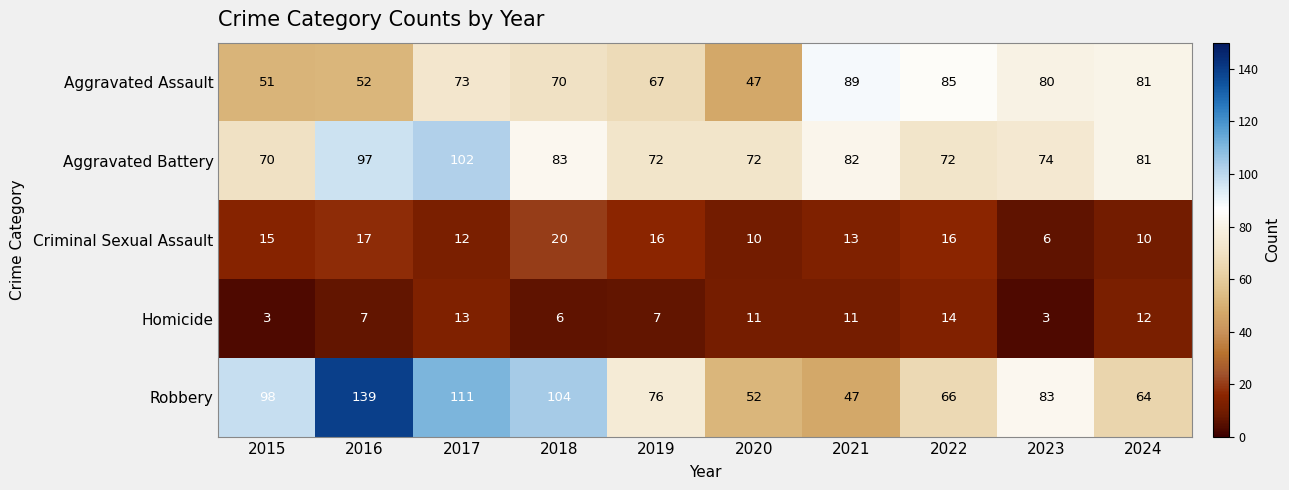

What is the difference between the maximum and minimum values in the Aggravated Assault series?

42